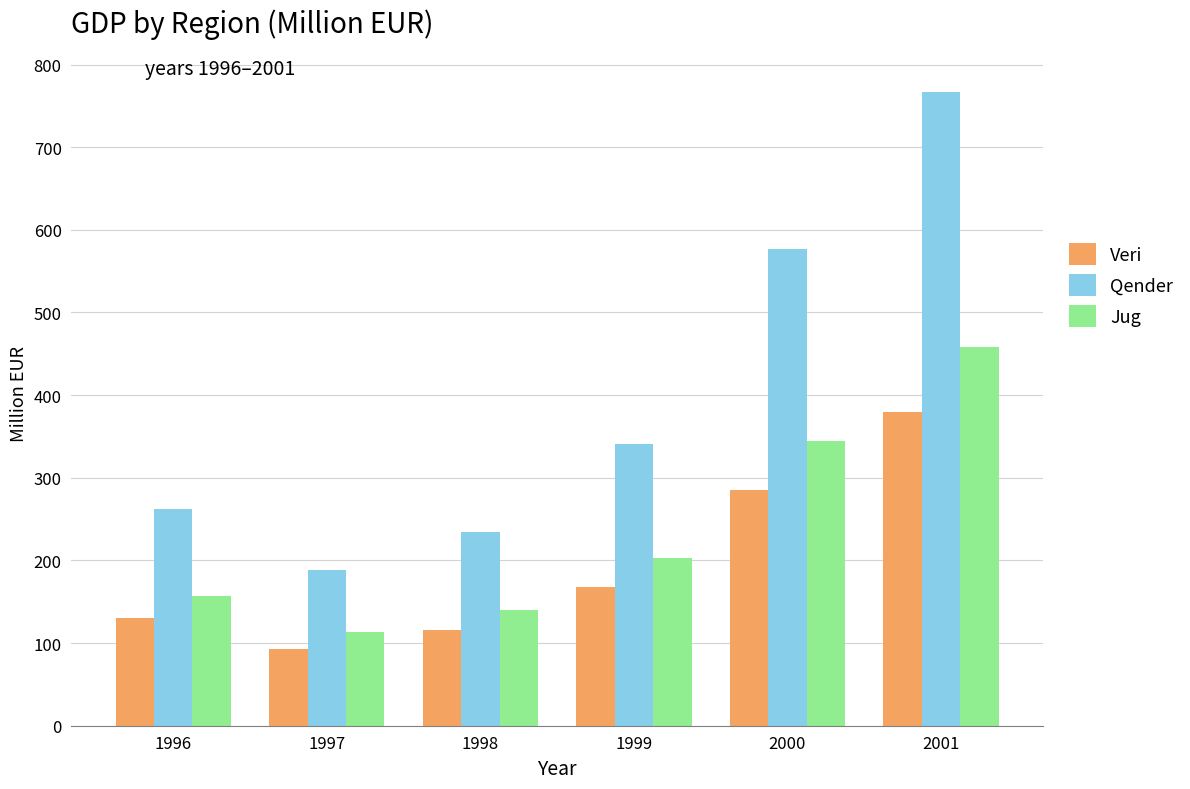

Reading left to right, transcribe all the data shown in this chart.

Veri: 1996=129.8	1997=93.3	1998=115.7	1999=168.2	2000=285.0	2001=379.0
Qender: 1996=262.5	1997=188.6	1998=234.1	1999=340.3	2000=576.7	2001=766.8
Jug: 1996=156.9	1997=112.8	1998=140.0	1999=203.2	2000=344.6	2001=458.1